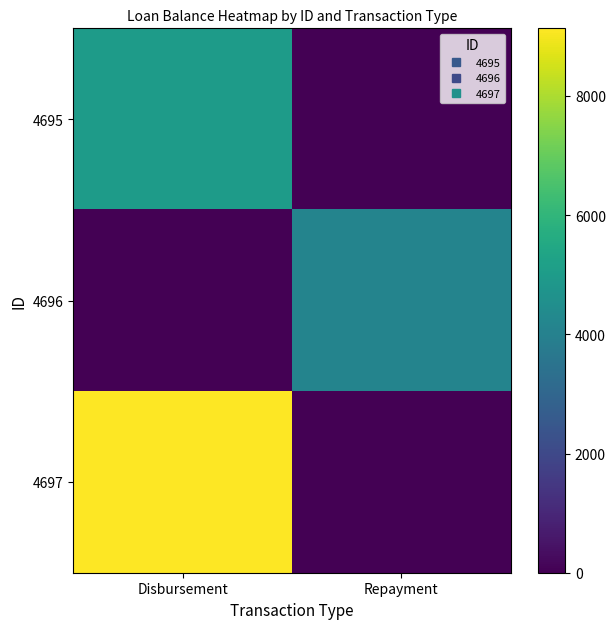

What is the difference between the highest and lowest values at Repayment?

4135.5